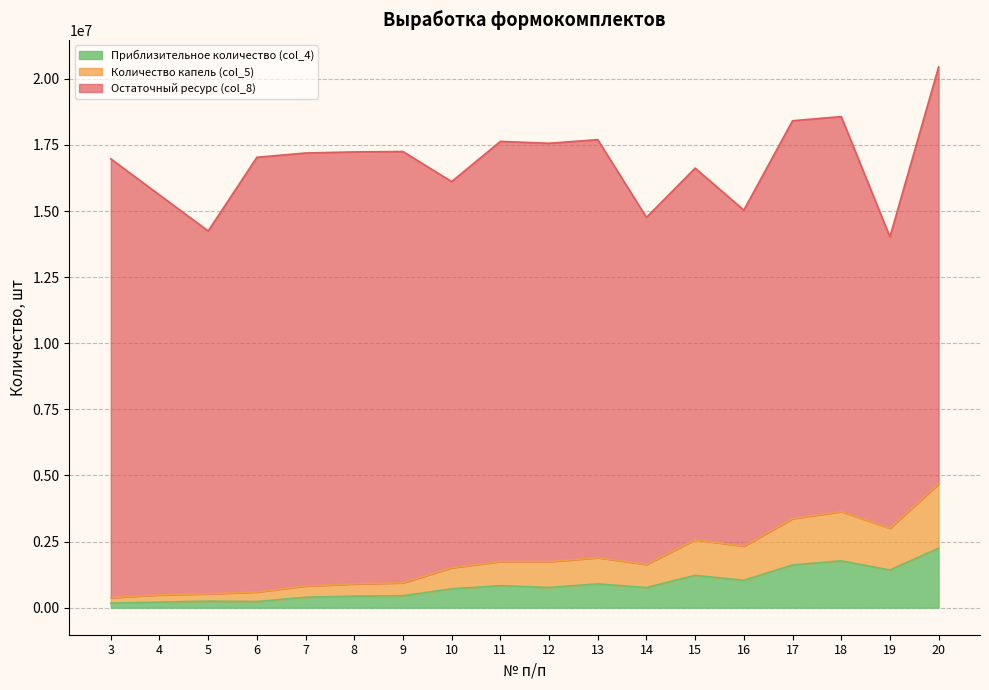

Count the number of categories in the chart.

18